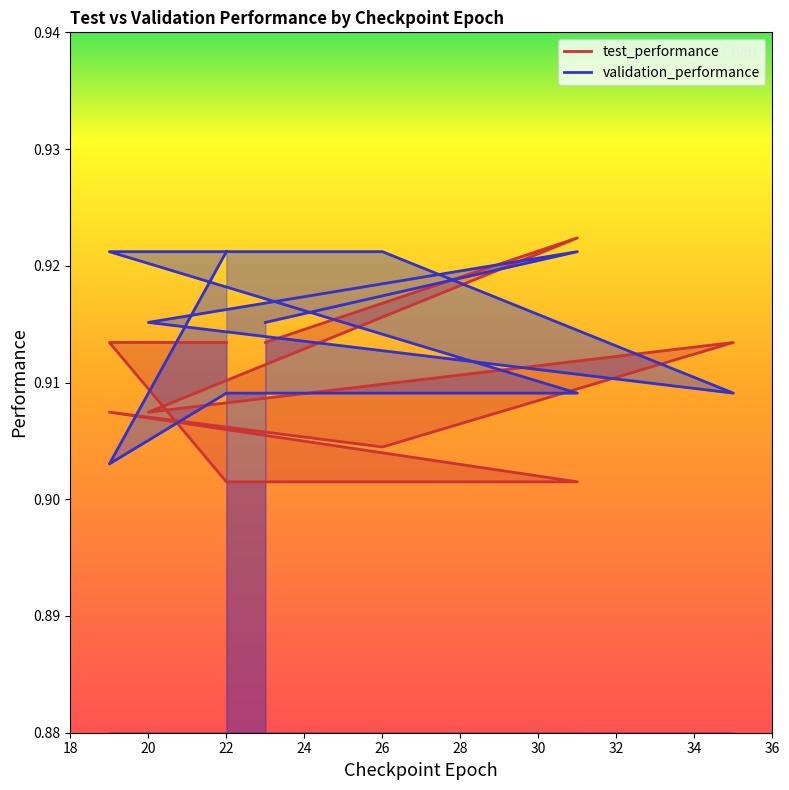

What is the smallest value displayed?

0.9